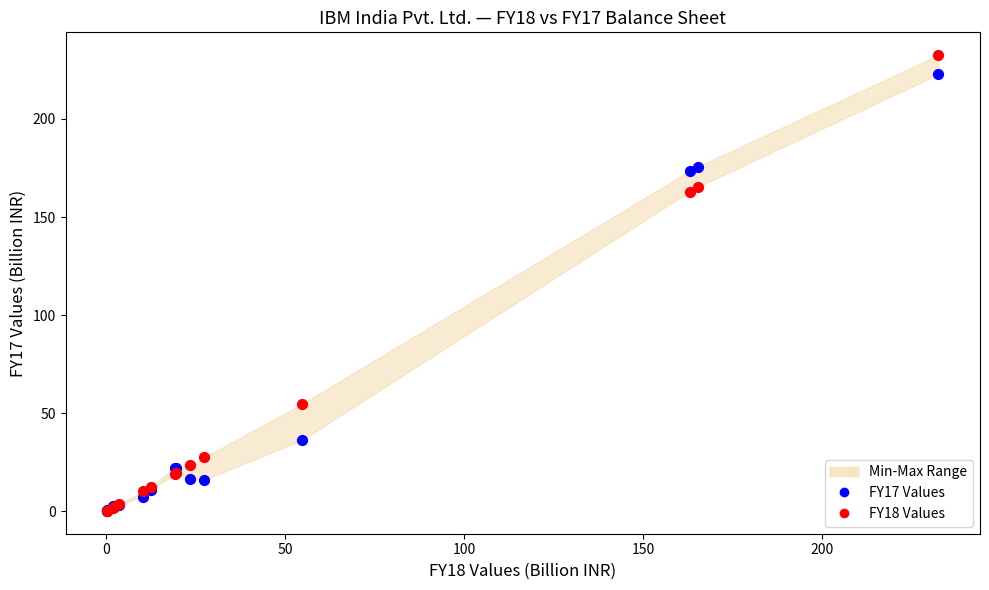

Which series reaches the maximum Y coordinate?

FY18 Values